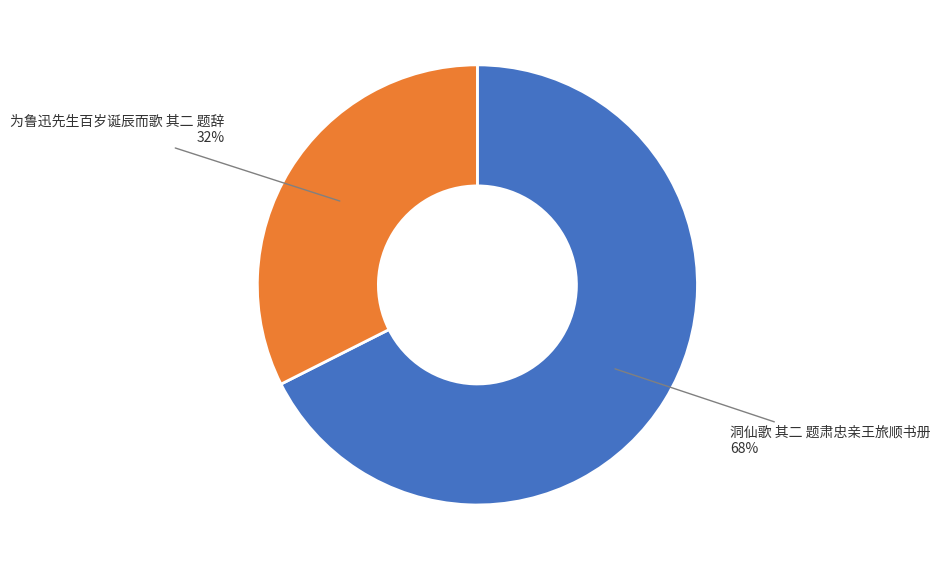

To the nearest percent, what is the average slice percentage?

50%